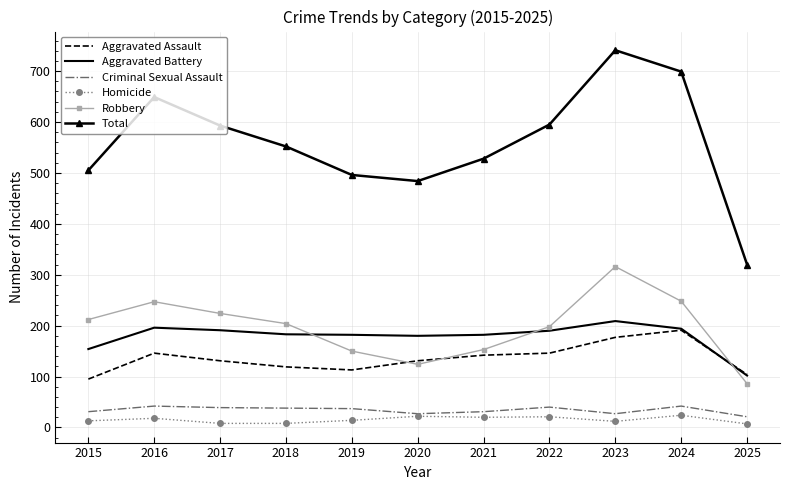

What is the difference between the highest and lowest values at 2024?

675